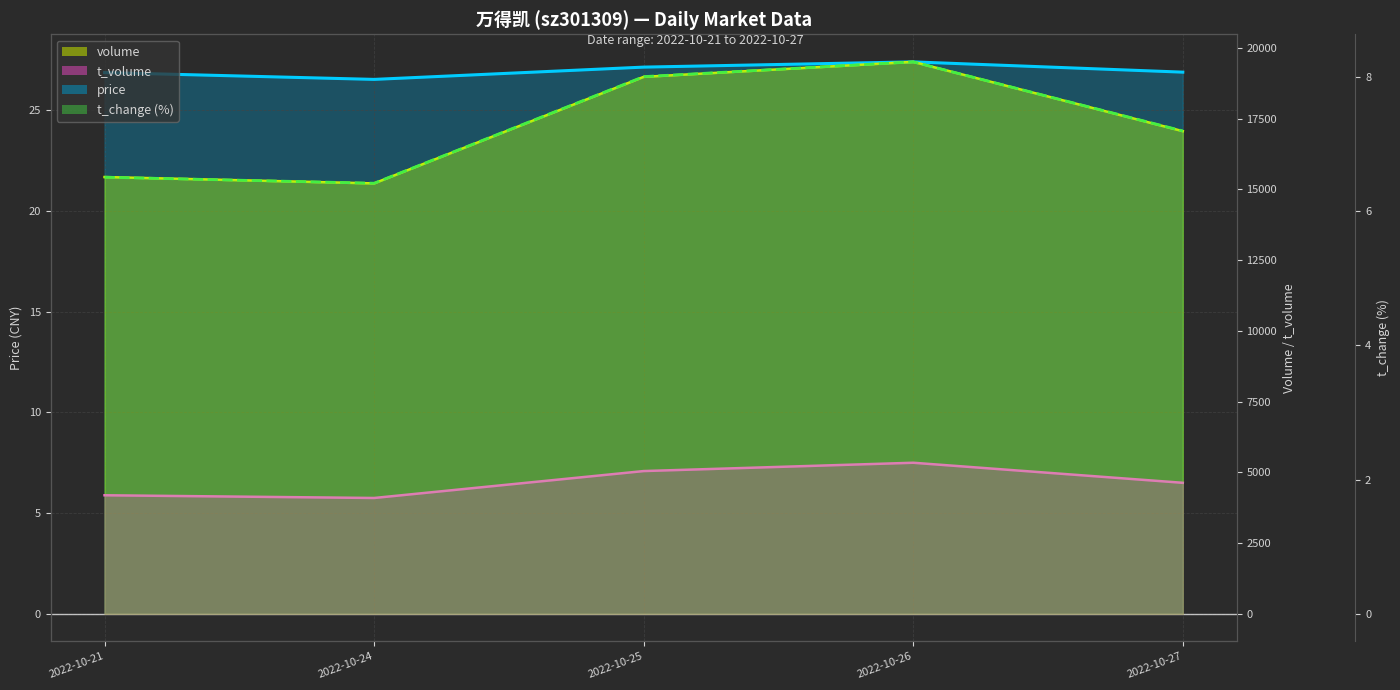

Where does the data first go above 7?

2022-10-25